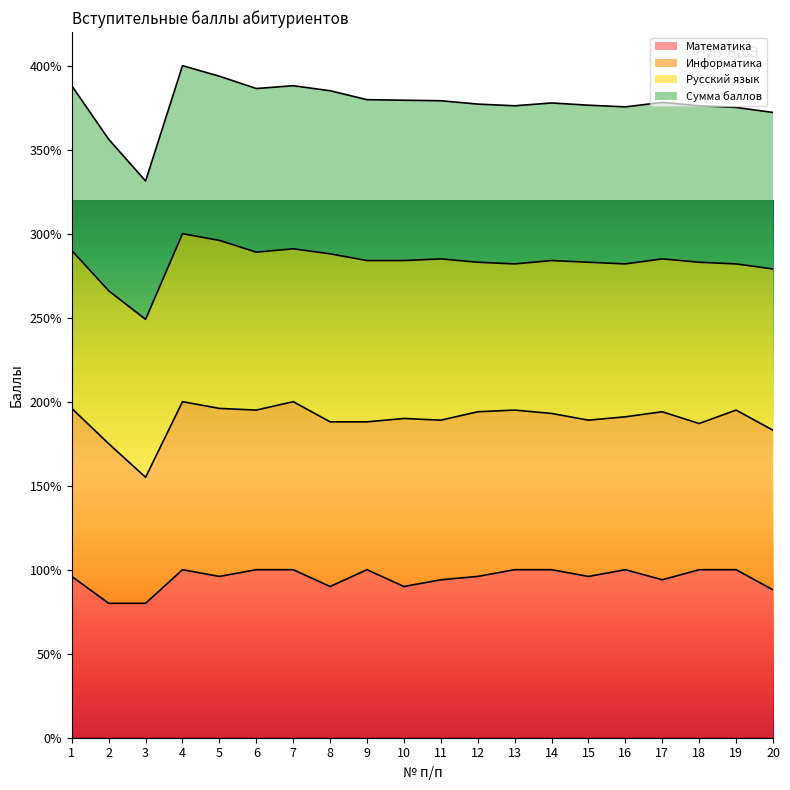

True or false: Сумма баллов and Математика cross at least once.

False